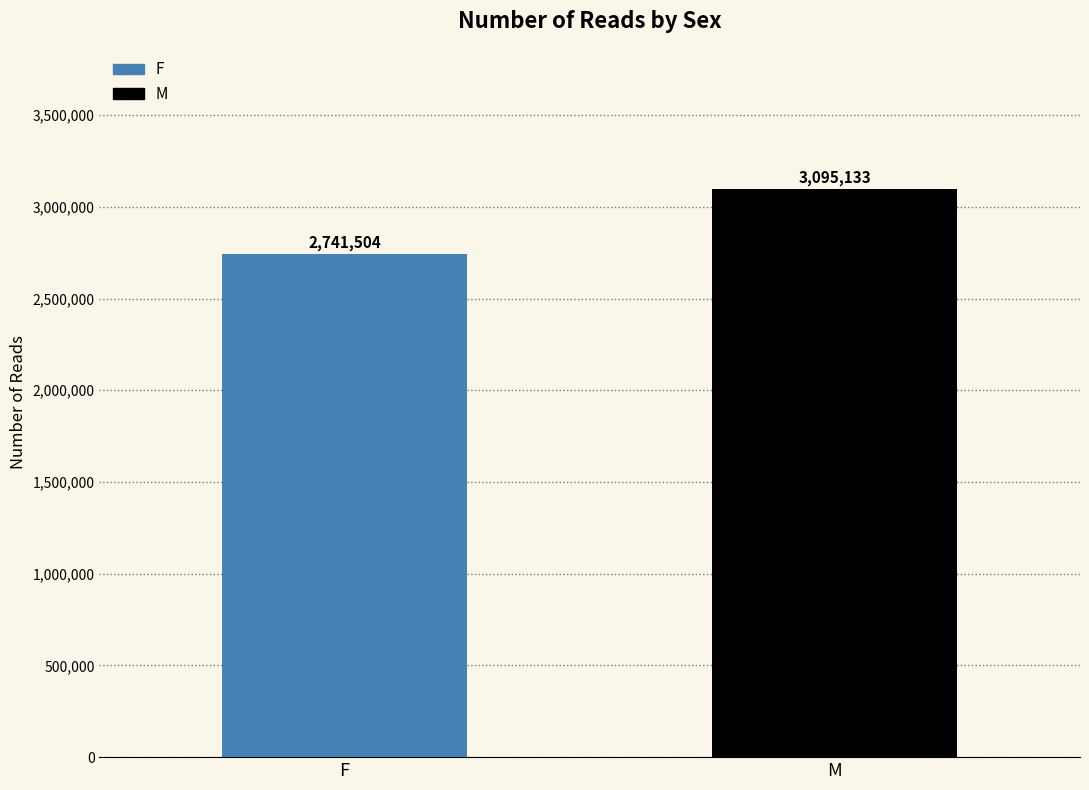

Rank the categories by value from highest to lowest.

M, F